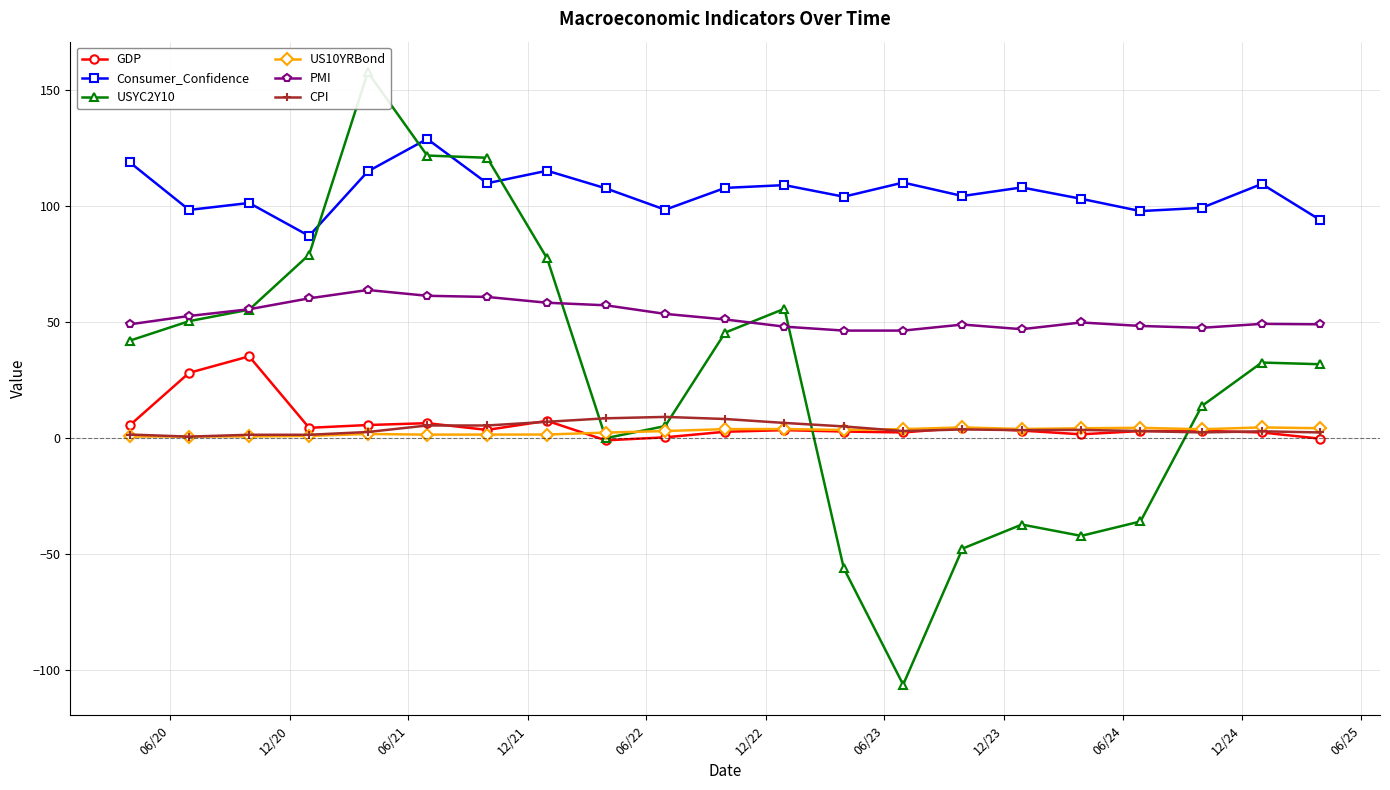

True or false: US10YRBond and Consumer_Confidence intersect in this chart.

False